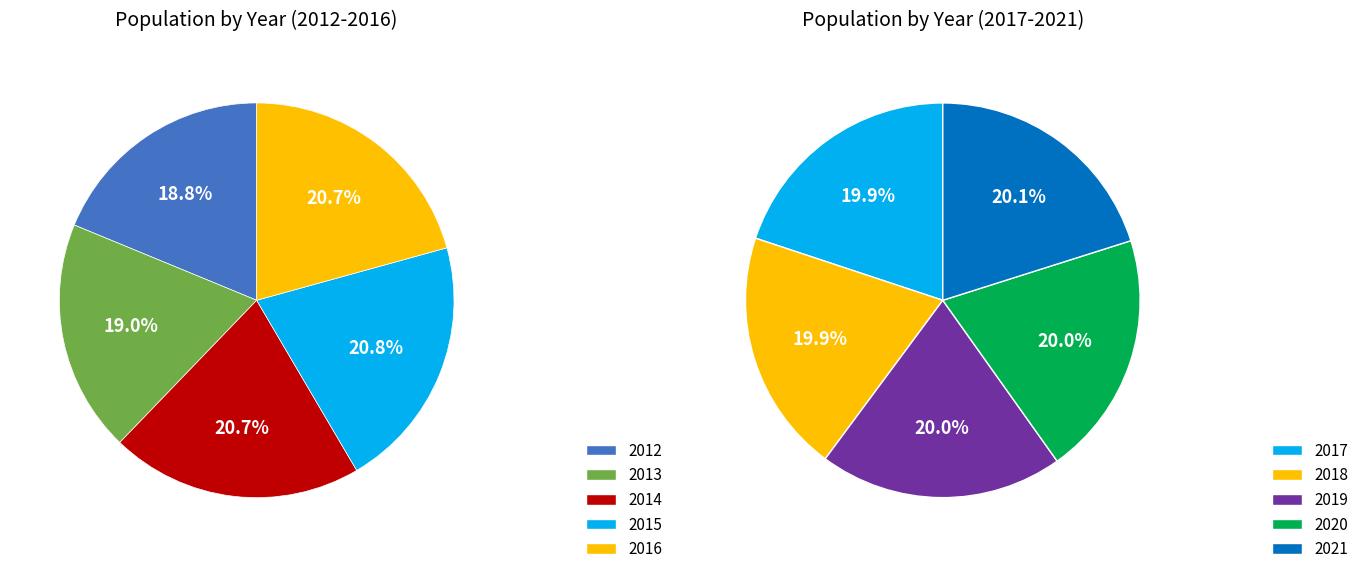

Which slice is the largest?

2021